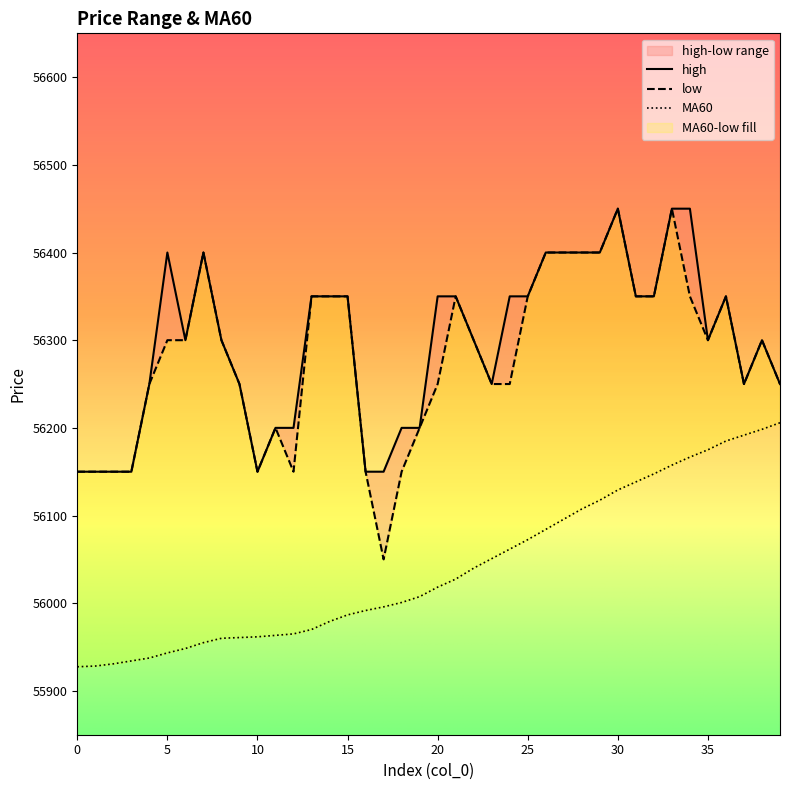

What is the value of the low point at the 17th from the left?

56150.0